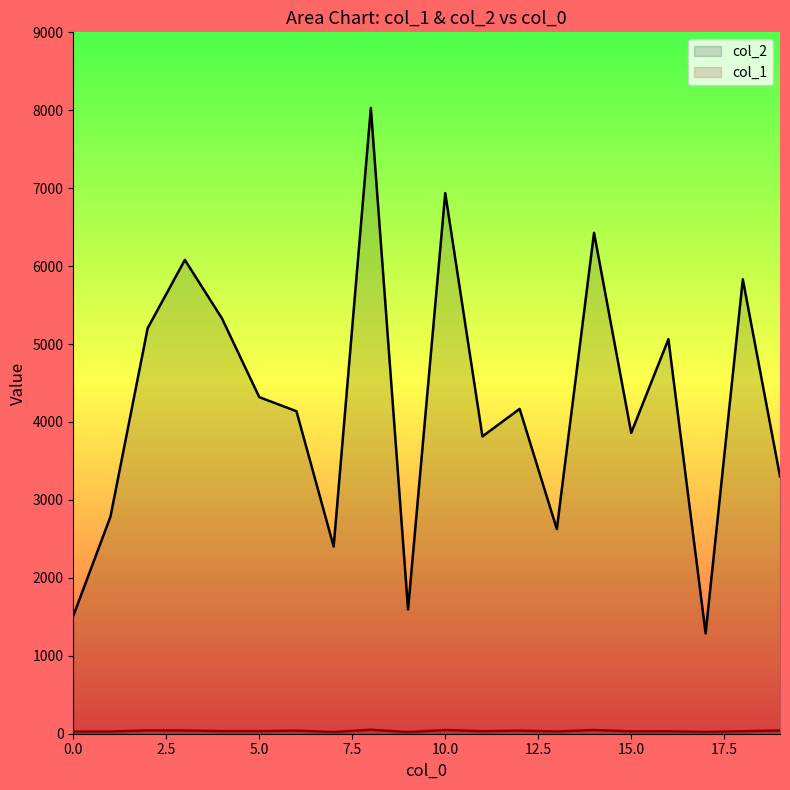

At which label does col_2 first exceed 4168?

2